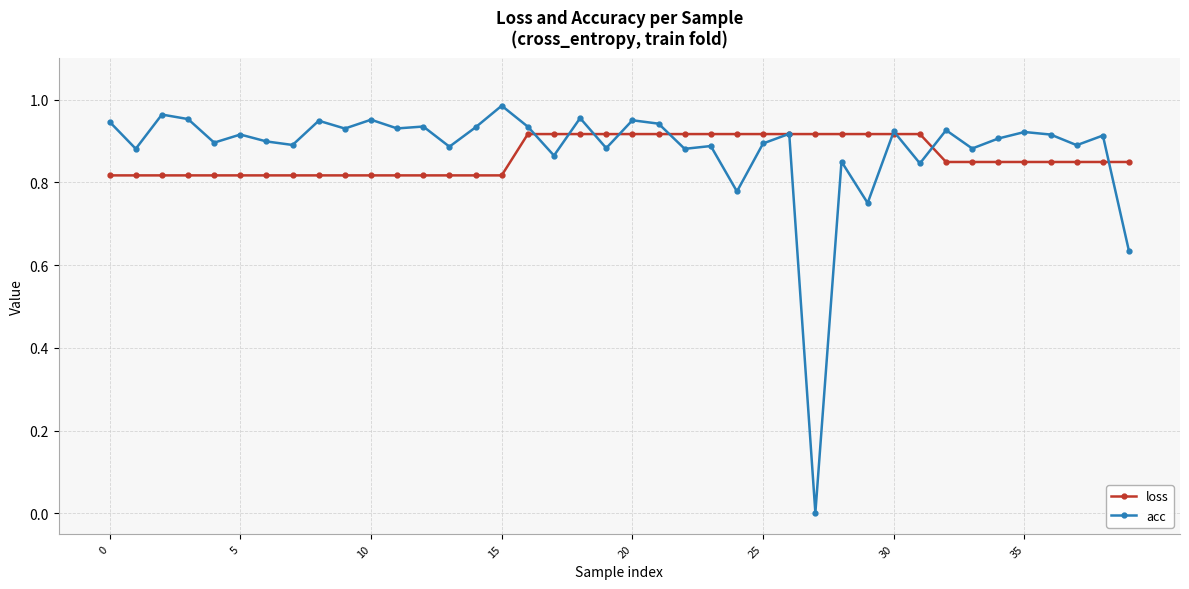

Which series has the largest range (max minus min)?

acc